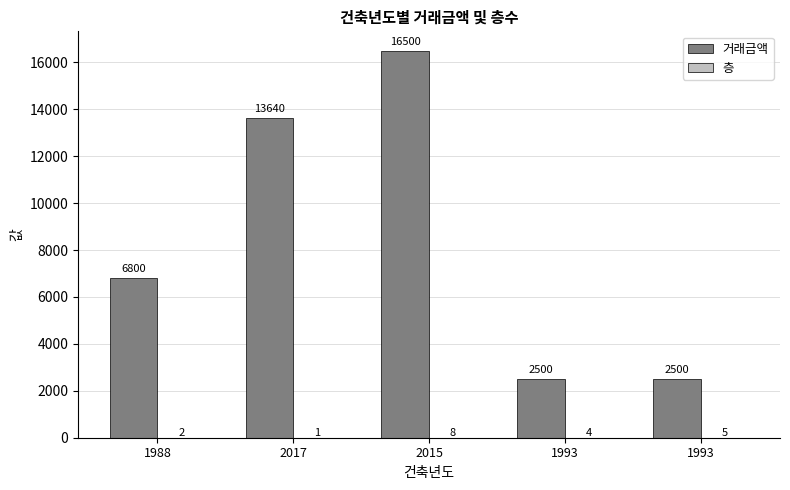

Reading left to right, list all the values displayed in this chart.

거래금액: 6800	13640	16500	2500	2500
층: 2	1	8	4	5